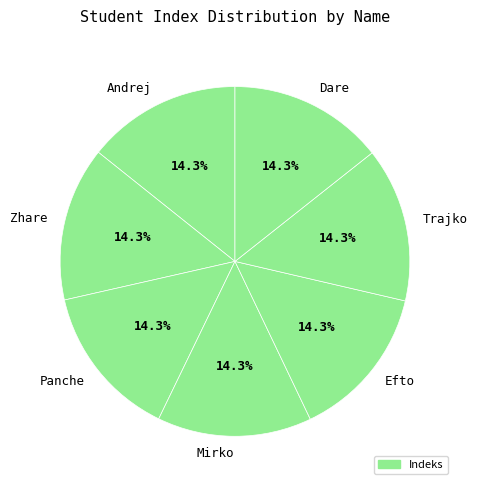

Approximately how many times larger is the value at Panche compared to Efto?

1.0